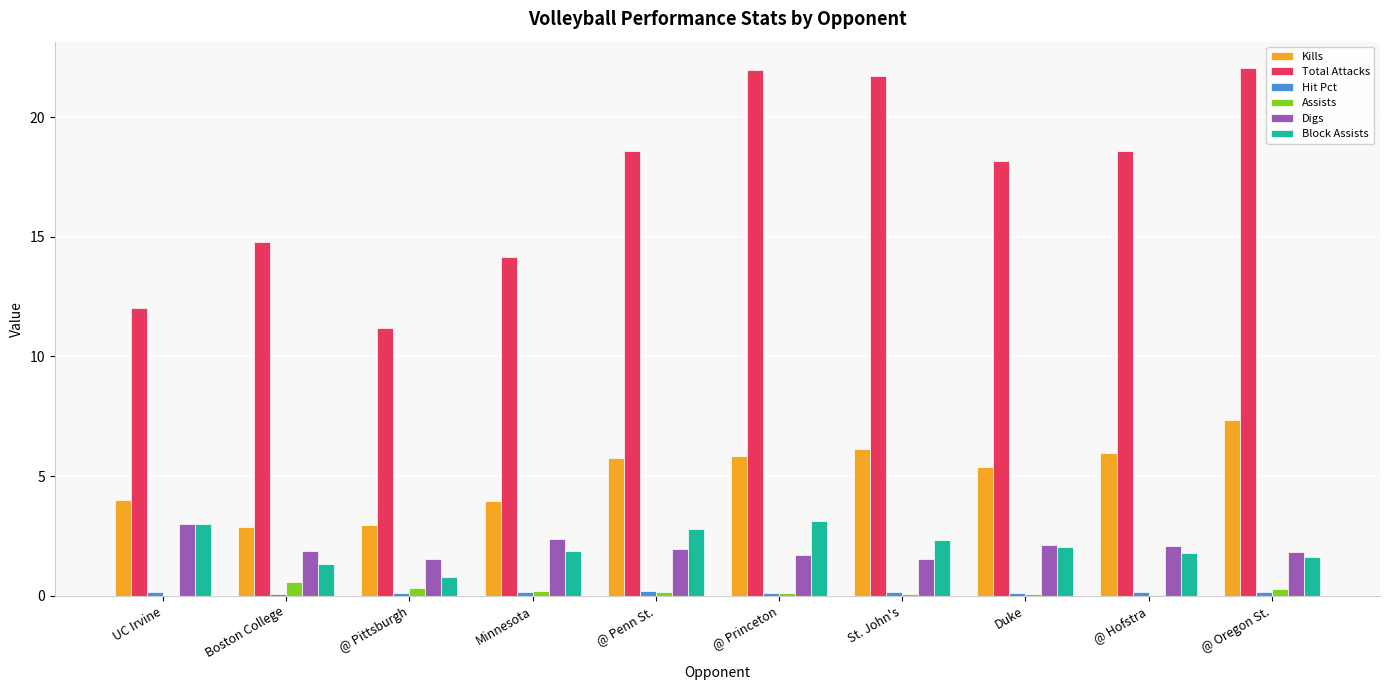

Count the number of categories in the chart.

10